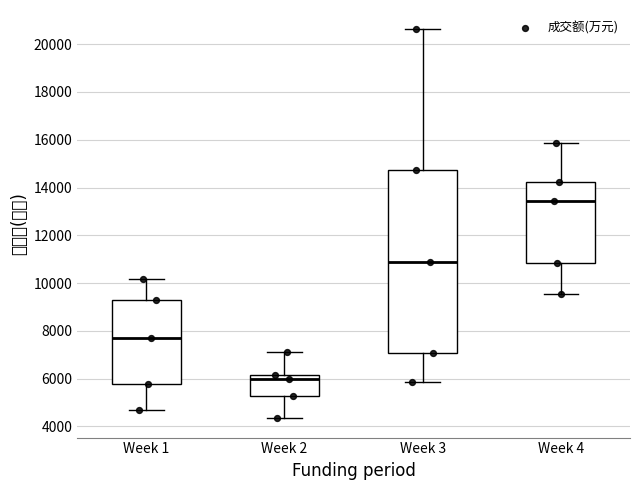

Reading left to right, transcribe this box plot: for each box, give where its median line is, the range the box spans, and where its two whiskers end, as read against the y-axis. The values are not printed on the chart, so give them approximately, as read against the axis.

Week 1: median 7800, box 5800 to 9200, whiskers 4600 to 10200
Week 2: median 6000, box 5200 to 6200, whiskers 4400 to 7200
Week 3: median 10800, box 7000 to 14800, whiskers 5800 to 20600
Week 4: median 13400, box 10800 to 14200, whiskers 9600 to 15800